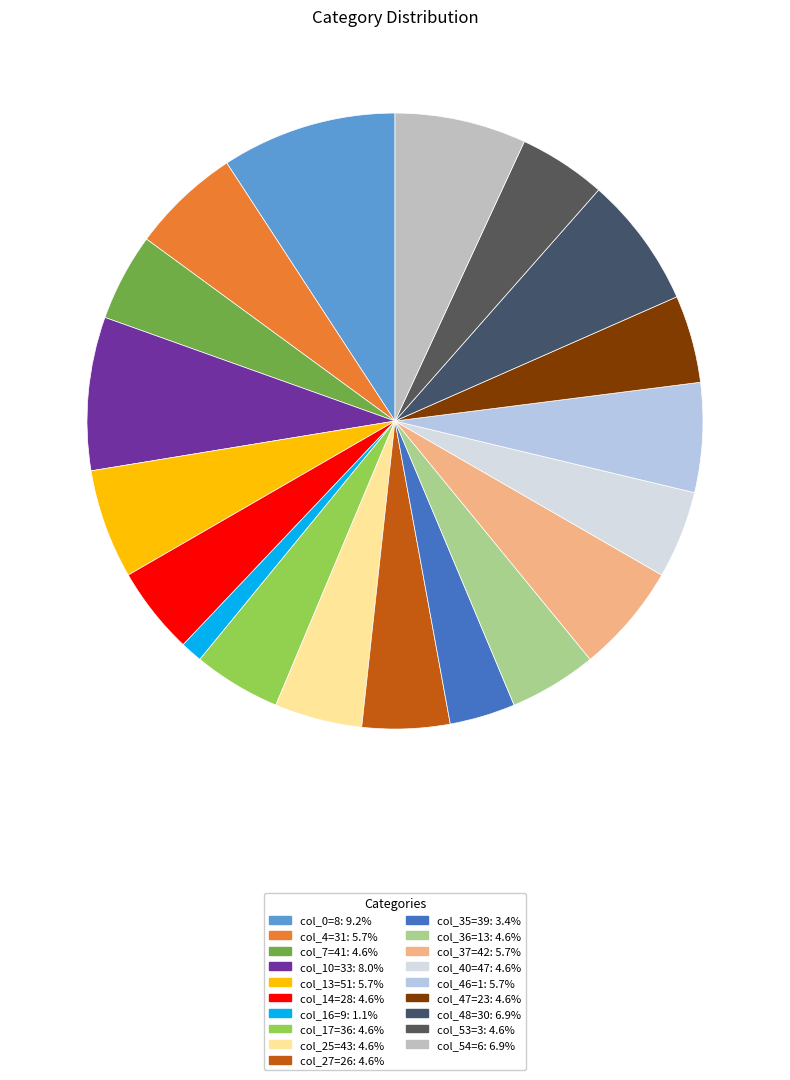

Rank the categories by value from lowest to highest.

col_16=9, col_35=39, col_7=41, col_14=28, col_17=36, col_25=43, col_27=26, col_36=13, col_40=47, col_47=23, col_53=3, col_4=31, col_13=51, col_37=42, col_46=1, col_48=30, col_54=6, col_10=33, col_0=8